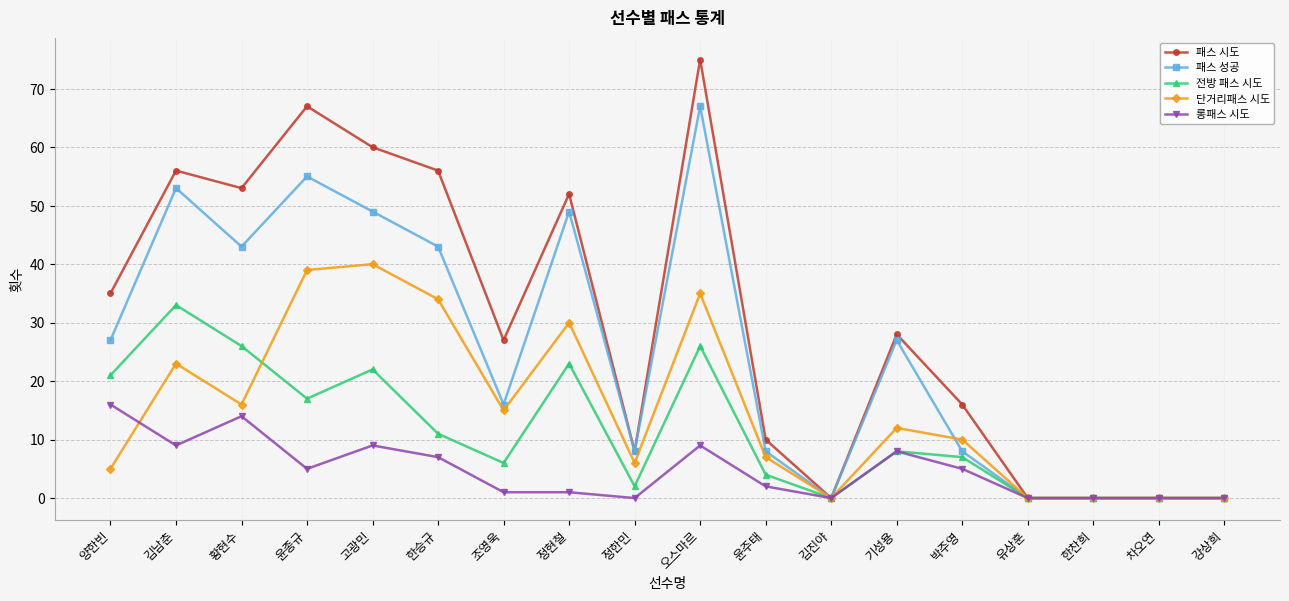

Which category has the highest value in the 단거리패스 시도 series?

고광민